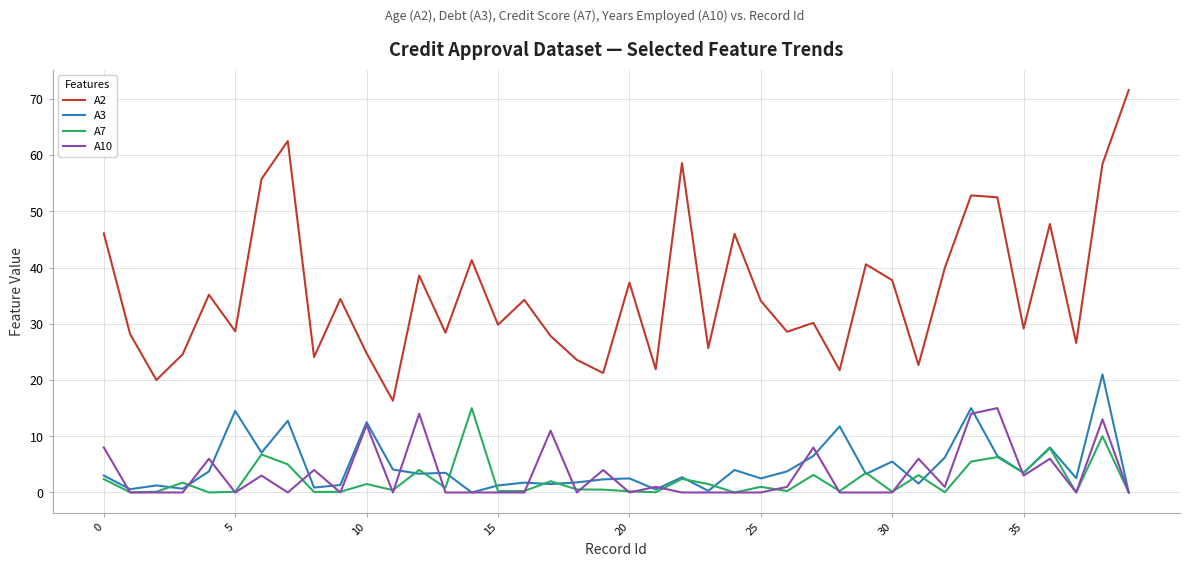

Which series has the largest total across all categories?

A2